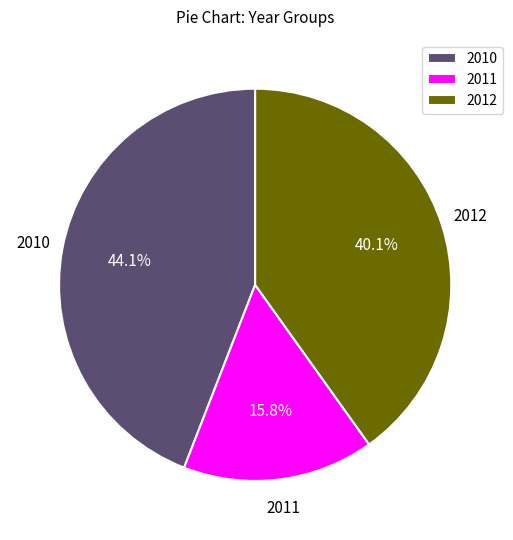

What is the largest slice in the pie chart?

2010